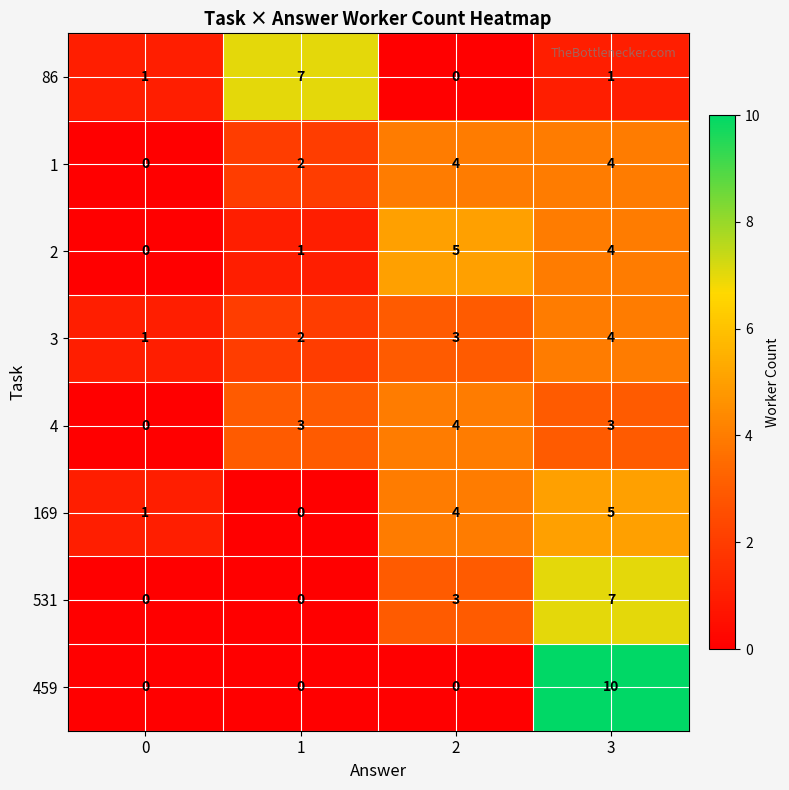

At which category is the sum across all series the highest?

3